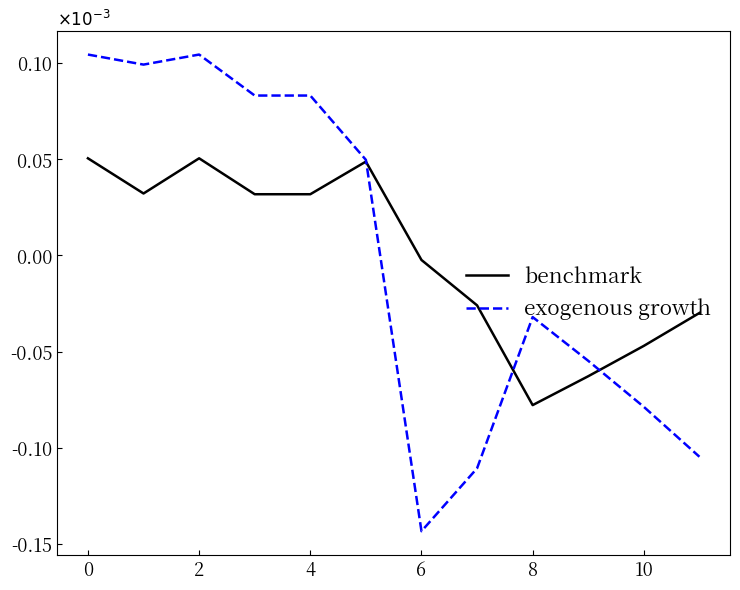

What are all the series names shown in the legend?

benchmark, exogenous growth